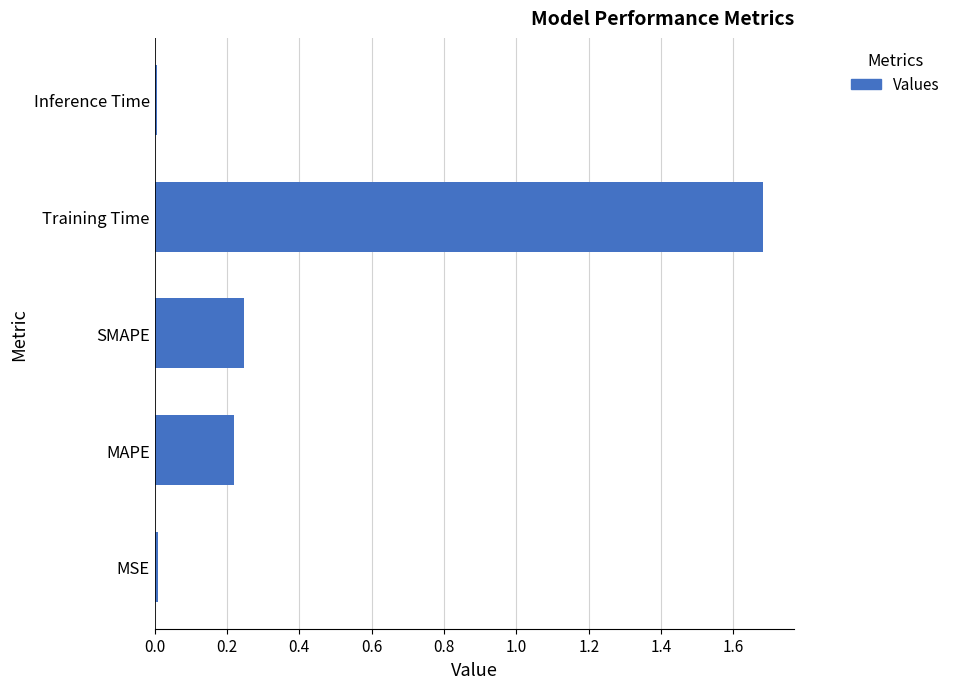

Is it true that the value at MAPE is 0.4?

False